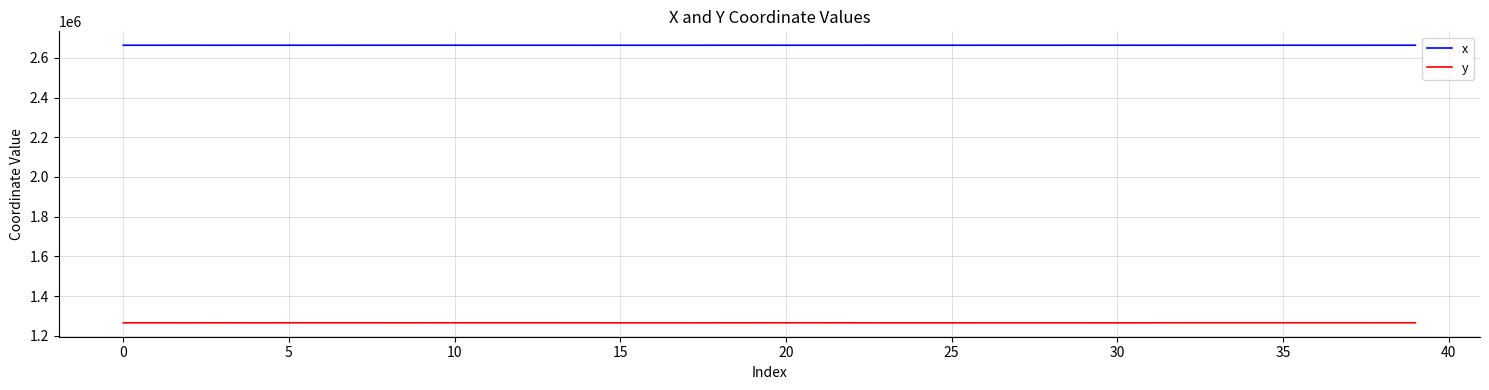

What are all the series names shown in the legend?

x, y